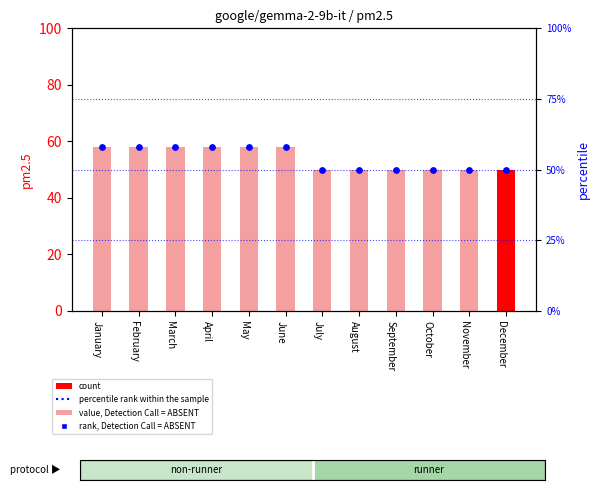

Which series reaches the minimum Y coordinate?

pm2.5